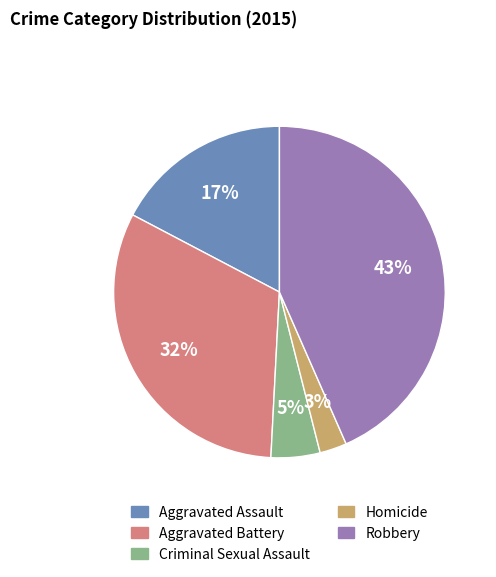

Count the number of slices in the pie.

5